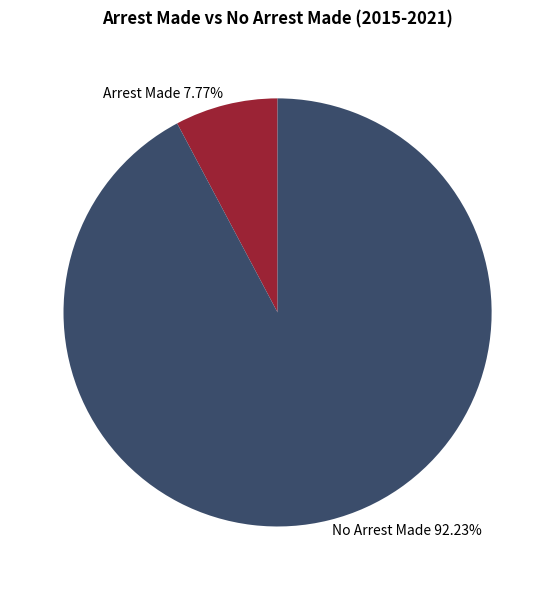

Between No Arrest Made 92.23% and Arrest Made 7.77%, which is larger?

No Arrest Made 92.23%